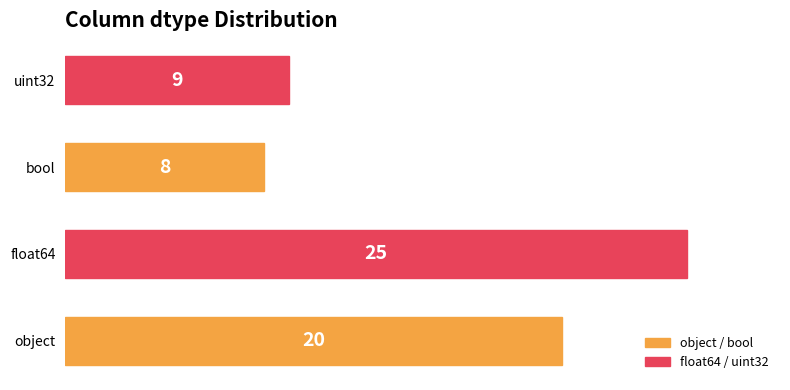

What is the difference between the maximum and minimum values?

17